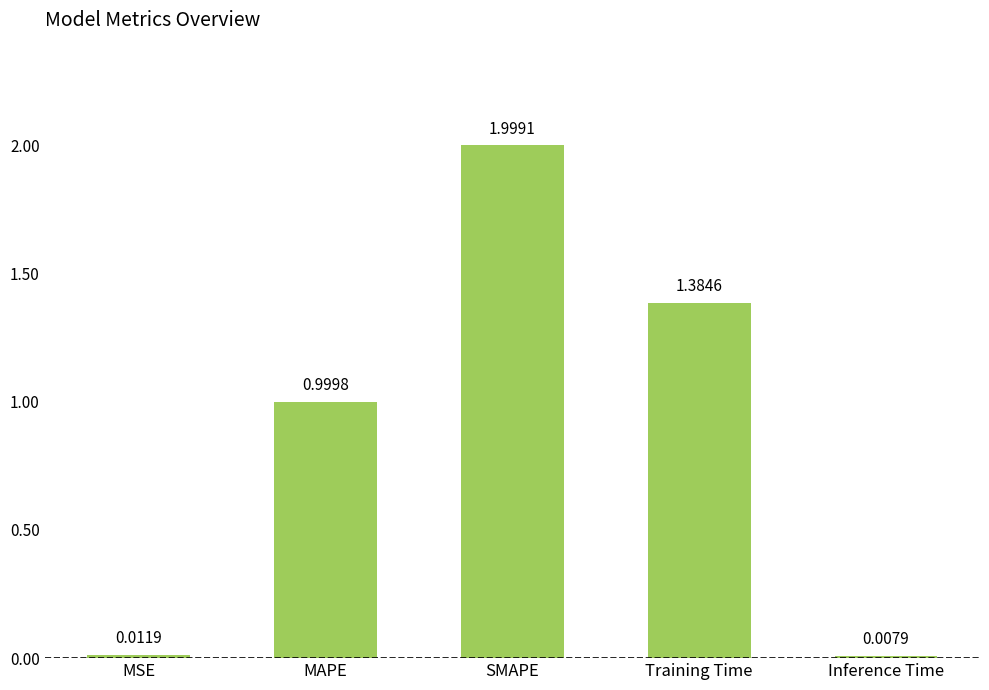

Where is the data nearest to the value 1?

MAPE